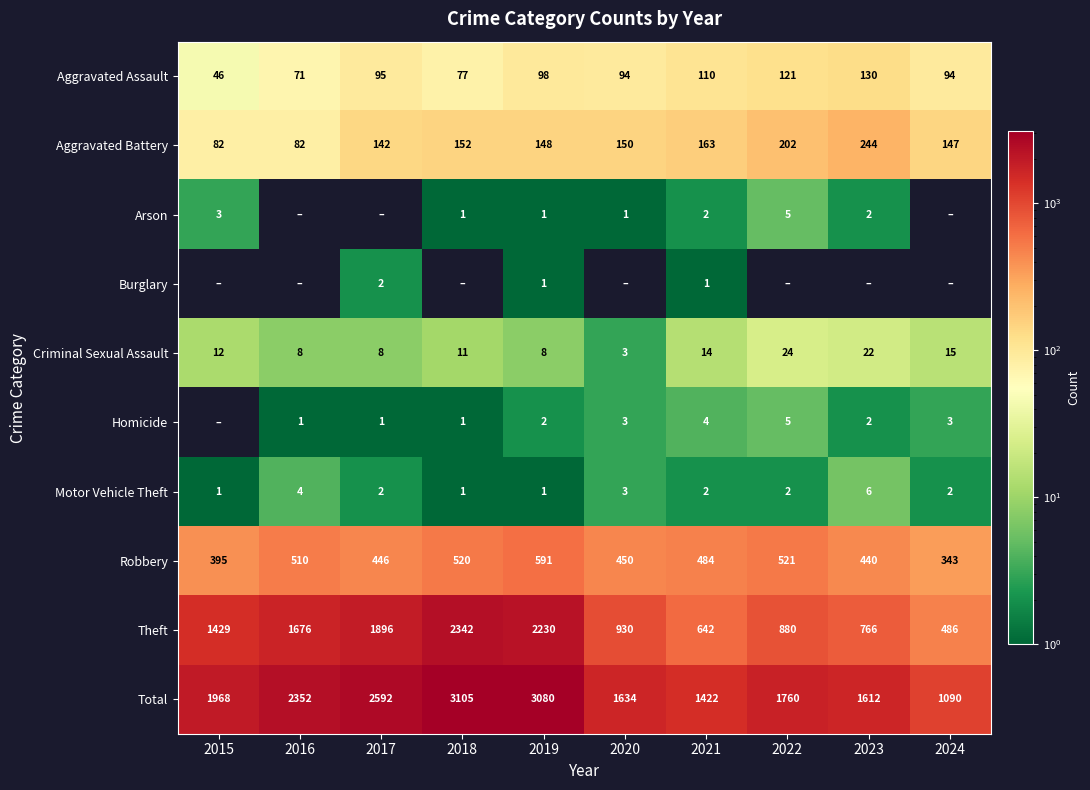

Rank the categories by Theft value from lowest to highest.

2024, 2021, 2023, 2022, 2020, 2015, 2016, 2017, 2019, 2018